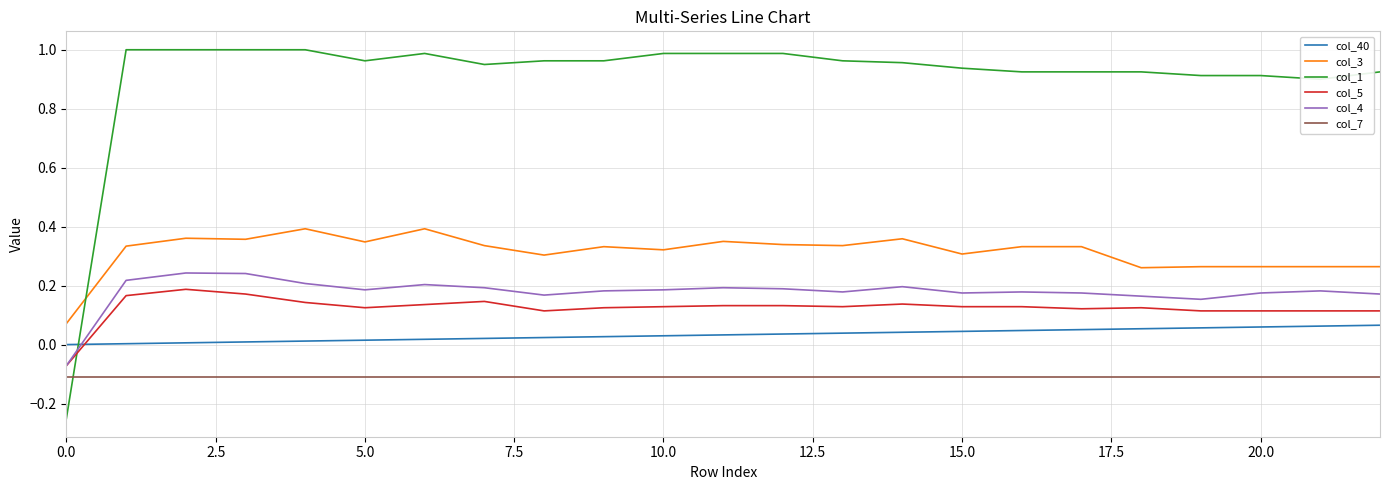

Rank the series by their maximum value, from lowest to highest.

col_7, col_40, col_5, col_4, col_3, col_1